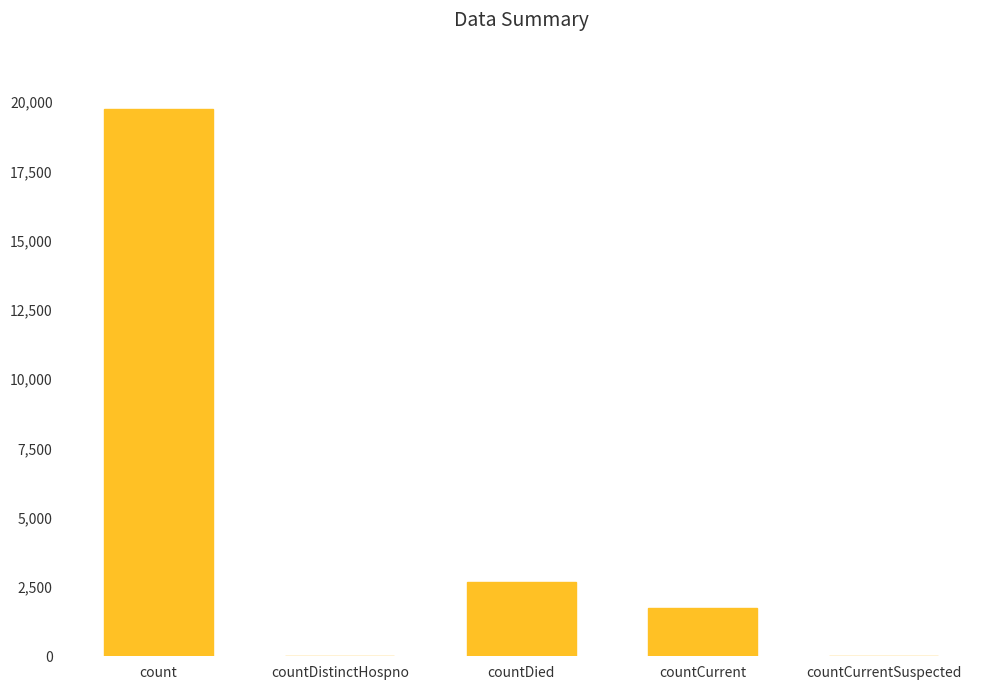

Reading left to right, extract all data points from this chart.

count=19765	countDistinctHospno=0	countDied=2673	countCurrent=1755	countCurrentSuspected=0